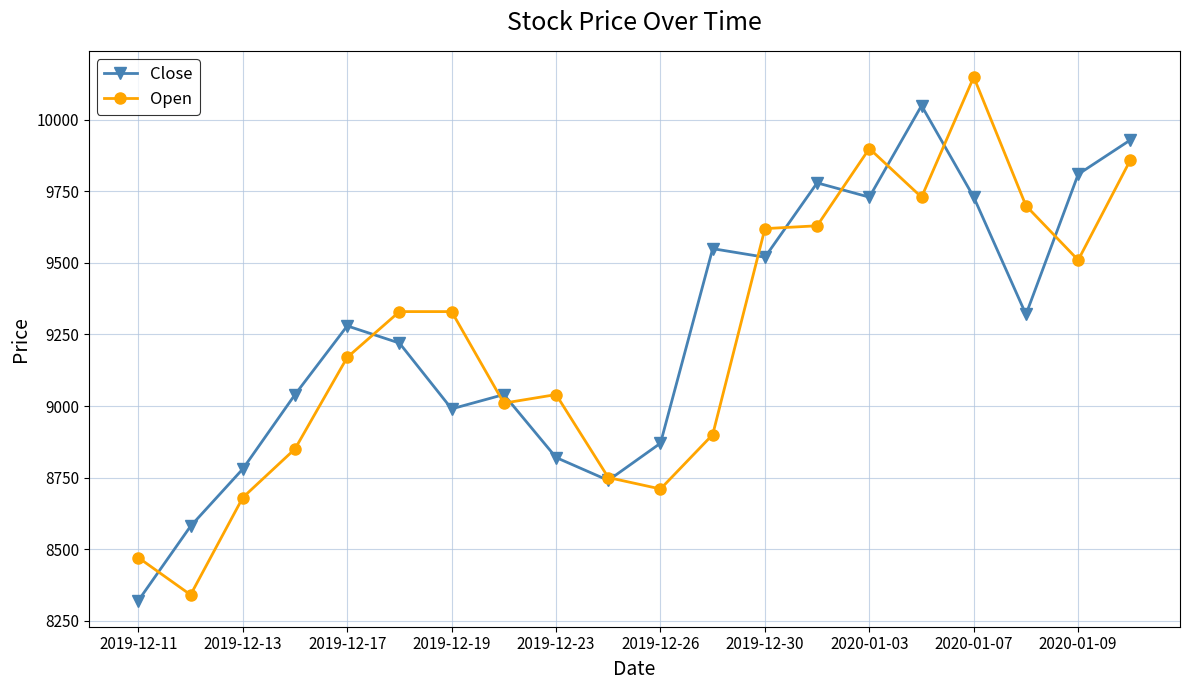

True or false: Close has more than 0 interior local peaks.

True